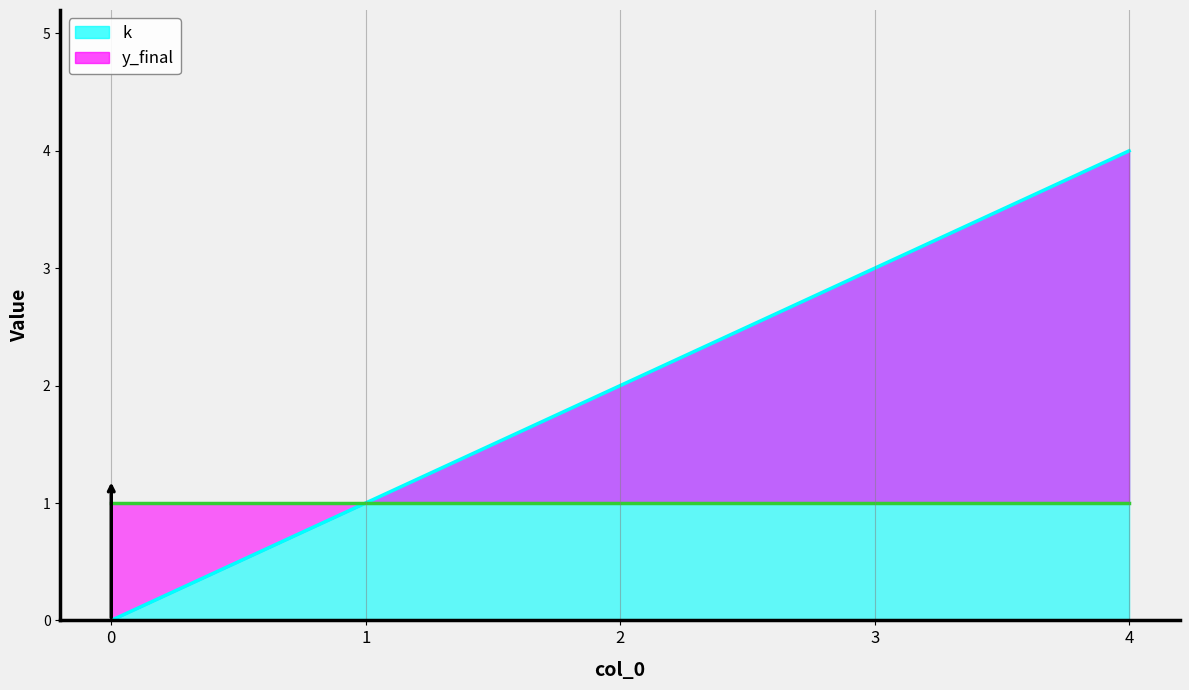

Where does the data first go above 2?

3